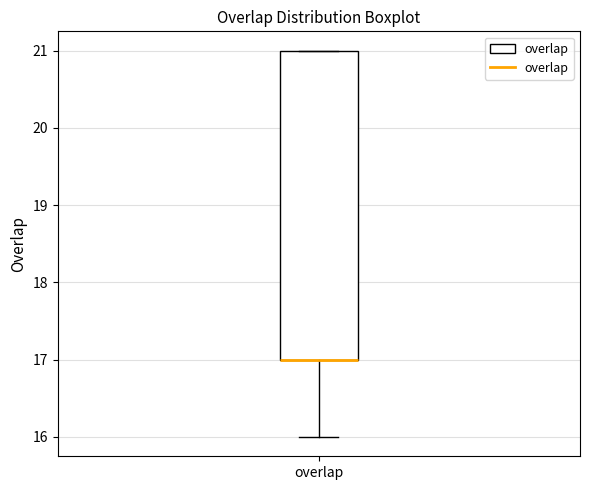

Transcribe this box plot: give where the median line is, the range the box spans, and where the two whiskers end, as read against the y-axis. The values are not printed on the chart, so give them approximately, as read against the axis.

median 17 (drawn on the box's lower edge), box 17 to 21, whiskers 16 to 21